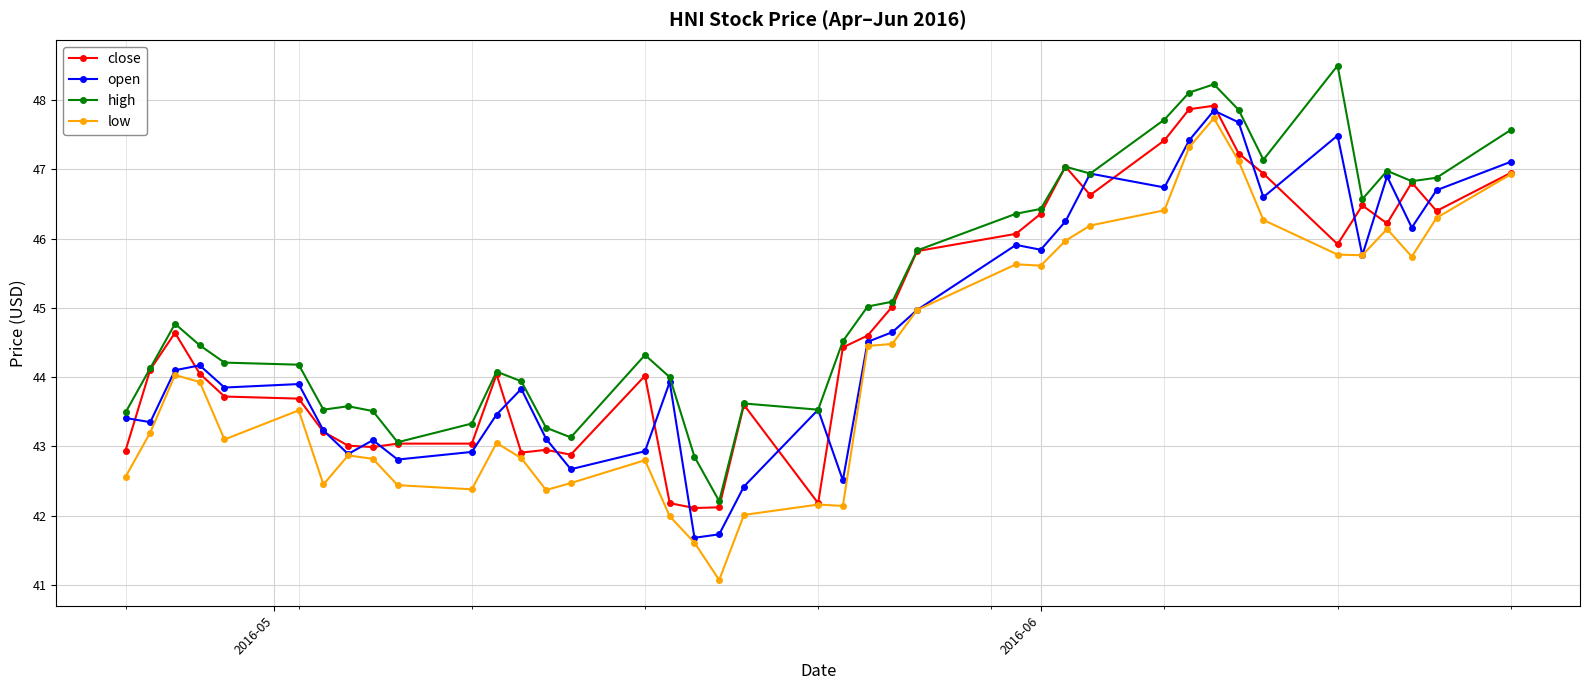

Which series has the largest total across all categories?

high